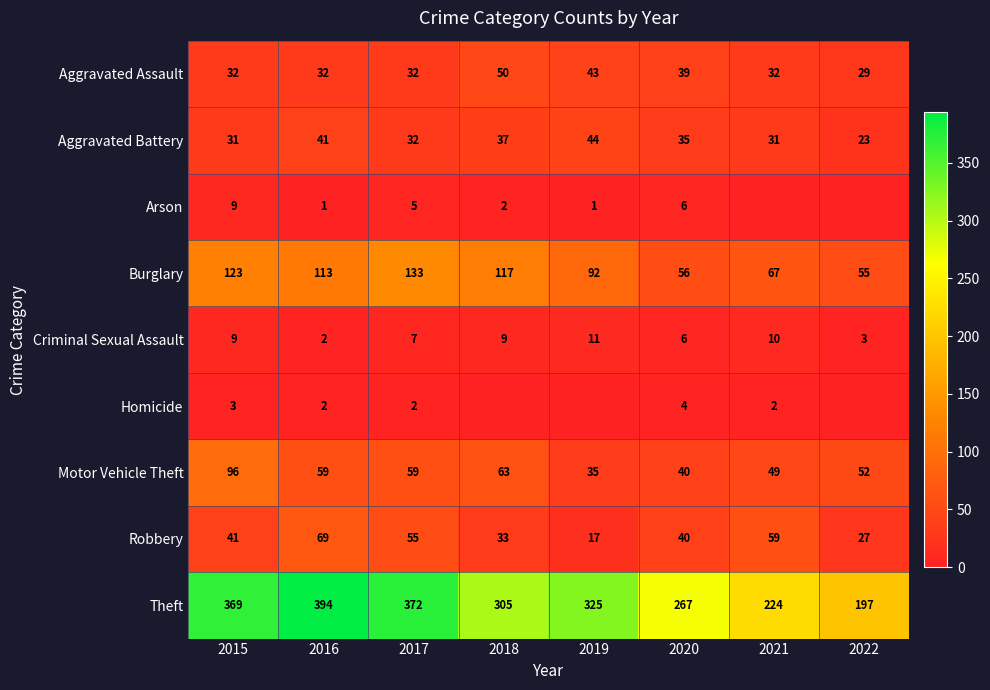

What is the difference between the maximum and minimum values in the Motor Vehicle Theft series?

61